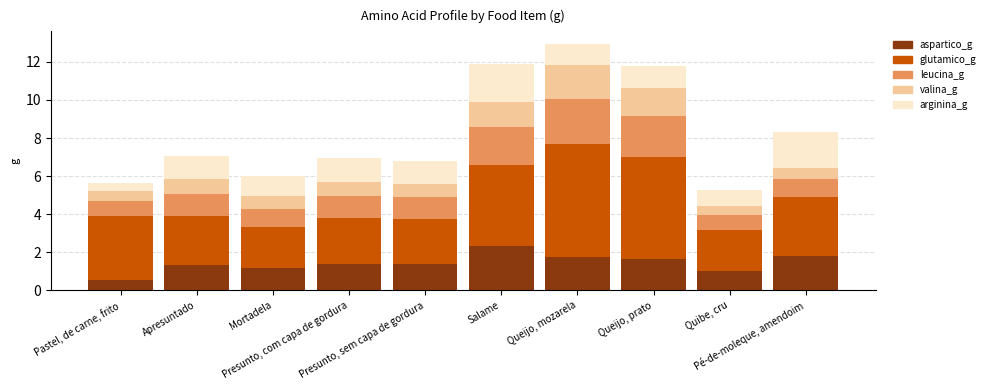

What is the highest value of the aspartico_g series?

2.3